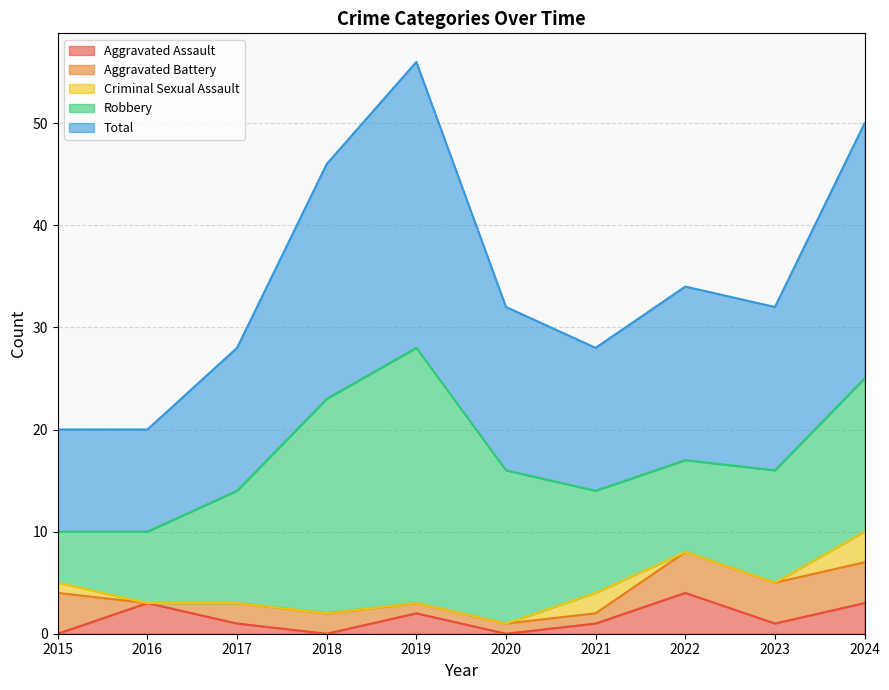

Where do Criminal Sexual Assault and Aggravated Assault first cross each other?

2015 and 2016